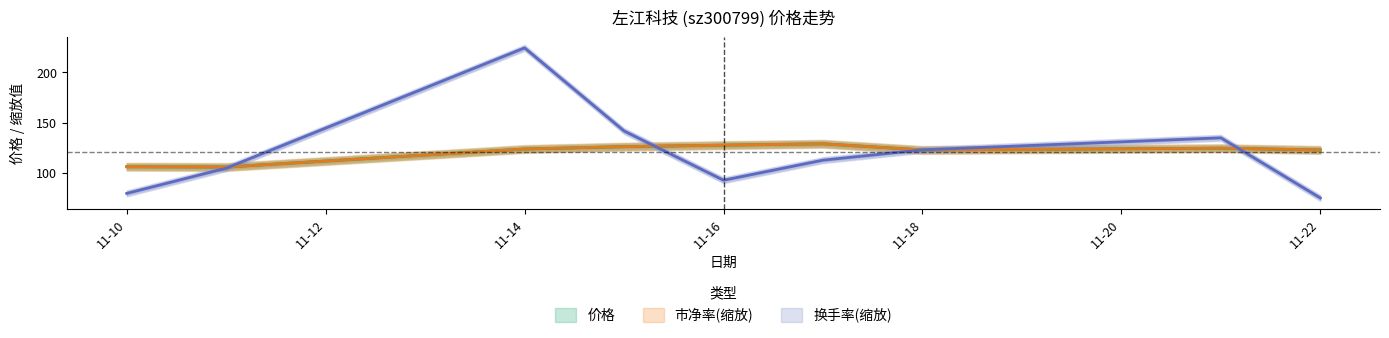

What is the difference between the maximum and minimum values in the 市净率 series?

23.1